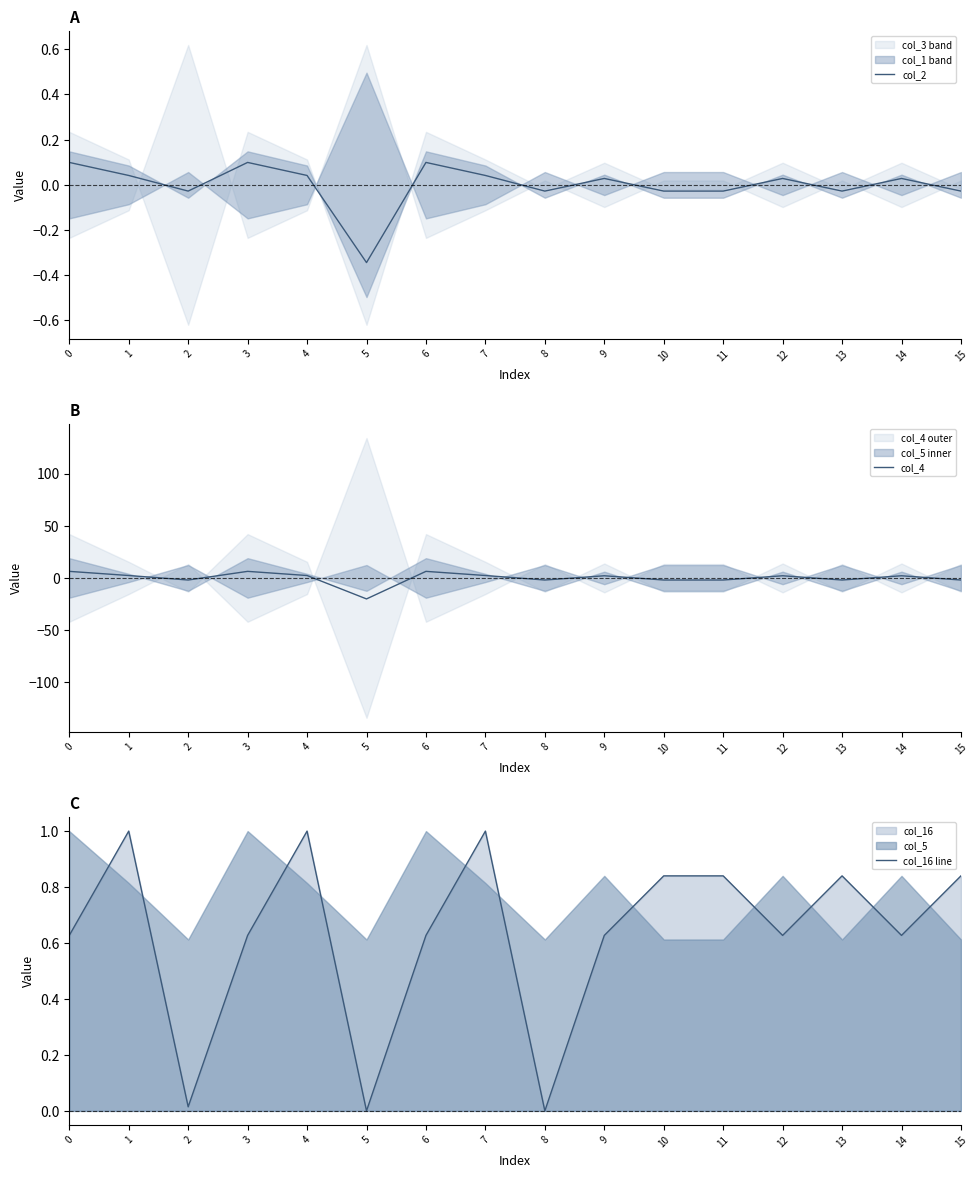

List the series in order of their peak value, highest first.

col_4, col_16 line, col_2